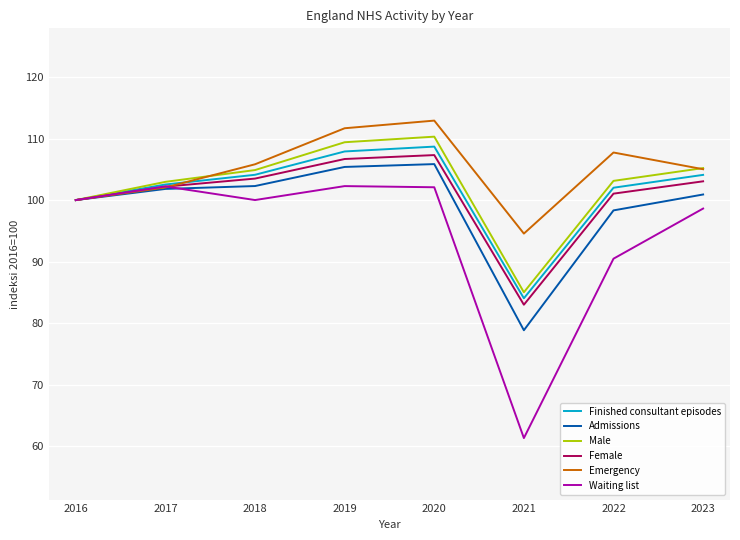

Which series has the widest spread of values?

Waiting list